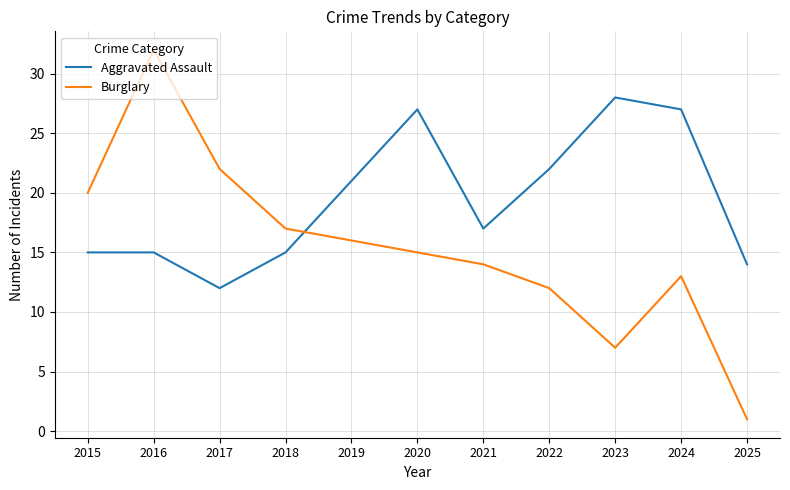

Rank the series by their maximum value, from lowest to highest.

Aggravated Assault, Burglary